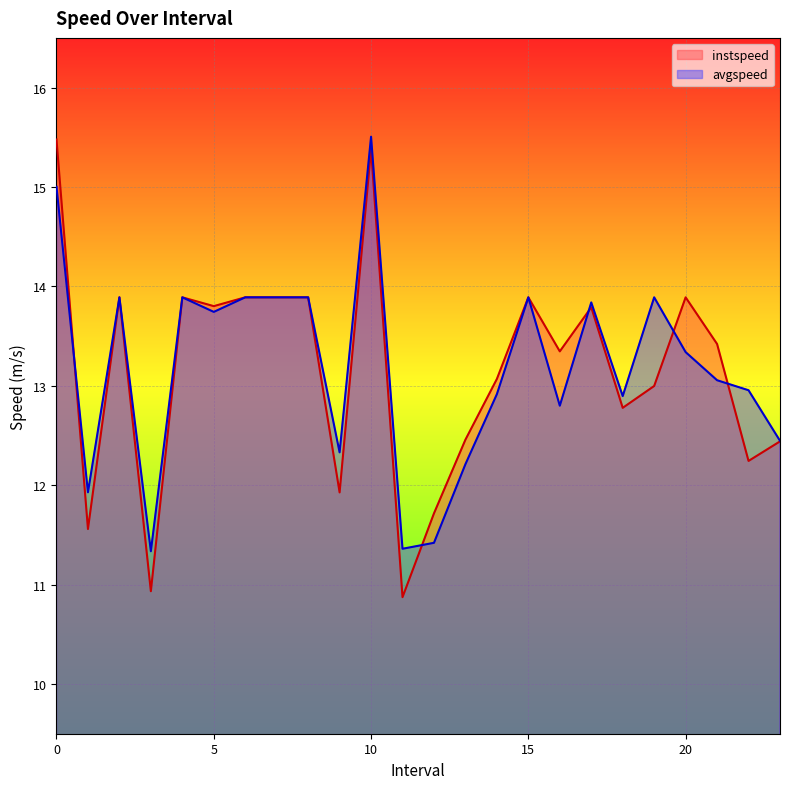

How many interior local peaks does the instspeed series have?

6